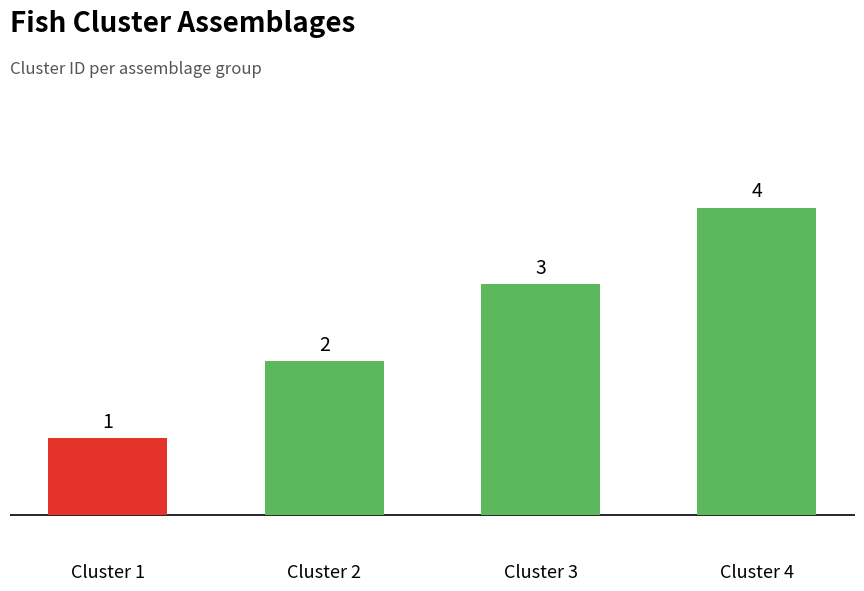

Which has a higher value, Cluster 2 or Cluster 4?

Cluster 4